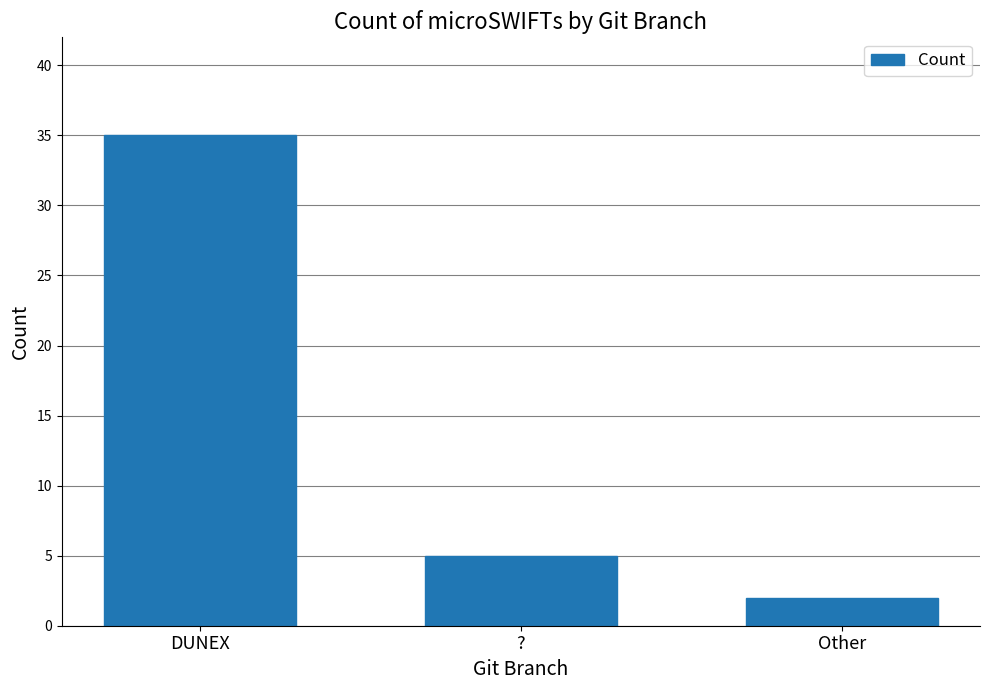

What is the greatest value displayed?

35